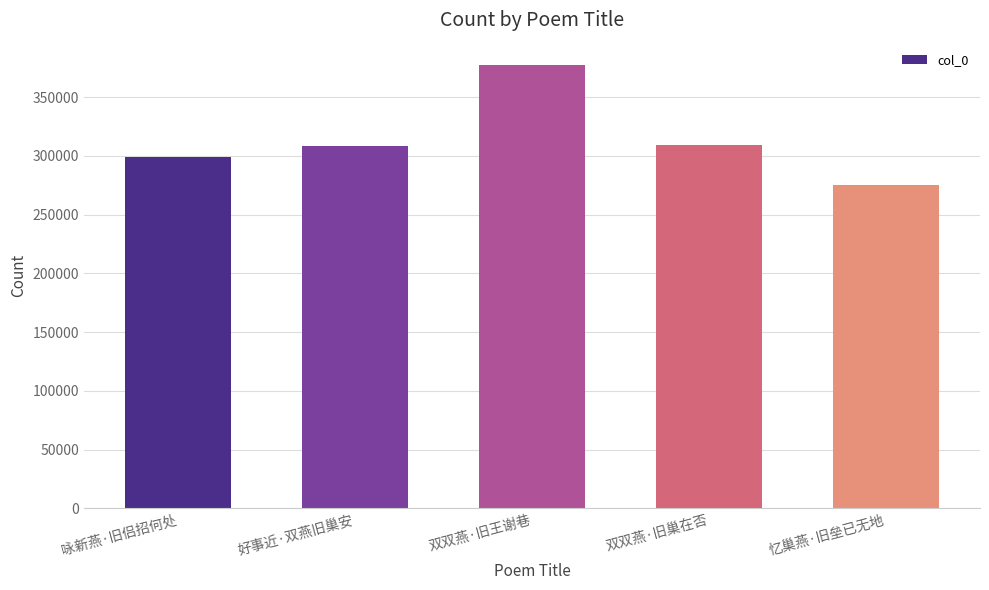

What is the value of the 1st bar from the left?

299272